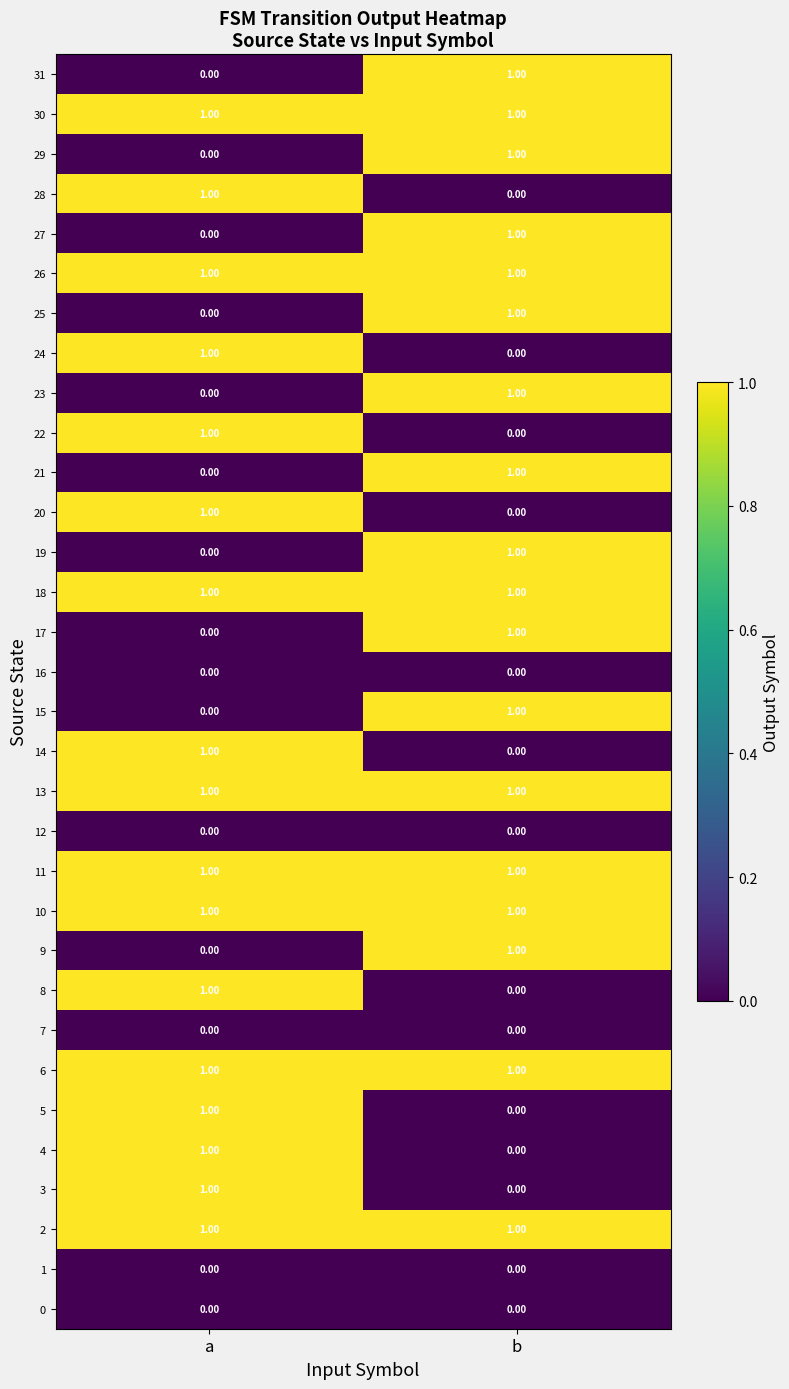

Where is 25 nearest to the value 0?

a